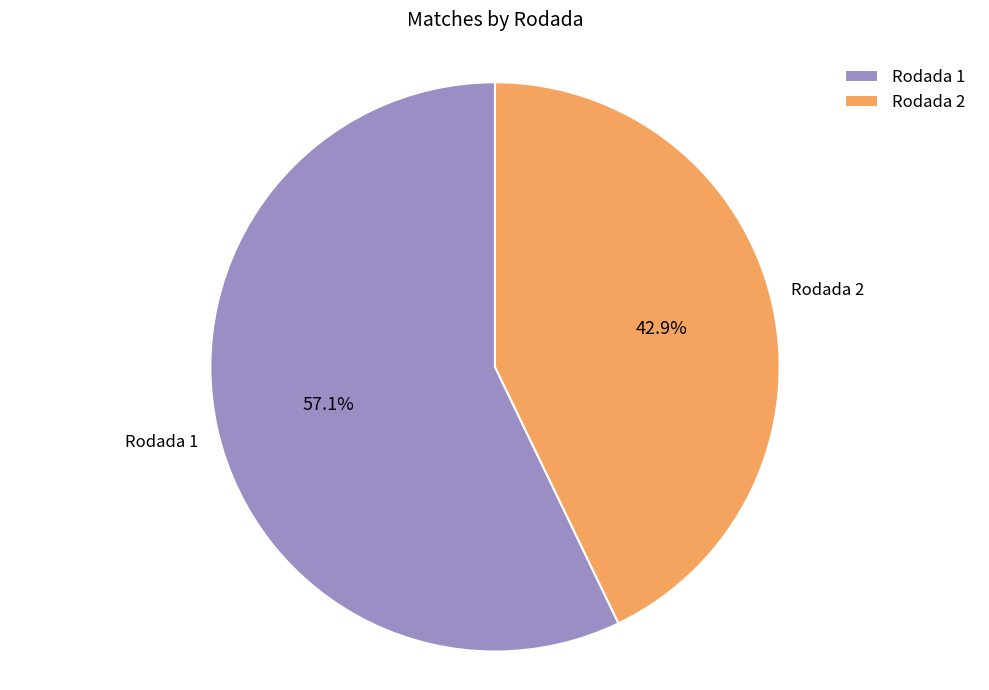

Which has a higher value, Rodada 1 or Rodada 2?

Rodada 1